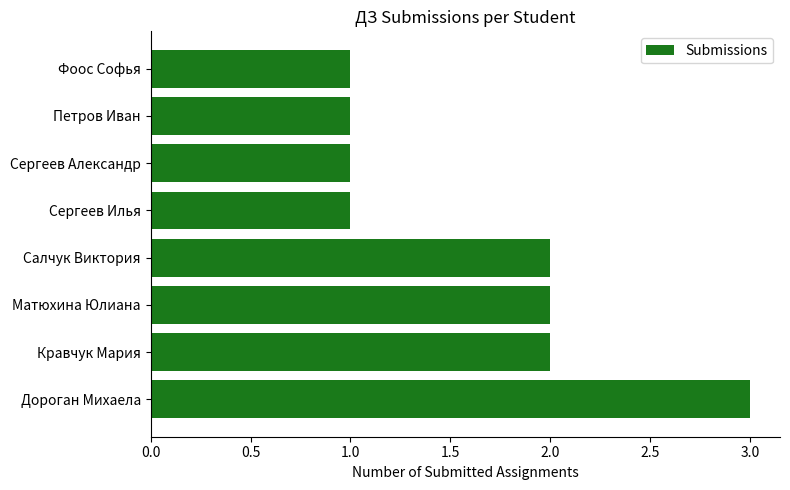

What is the smallest value displayed?

1